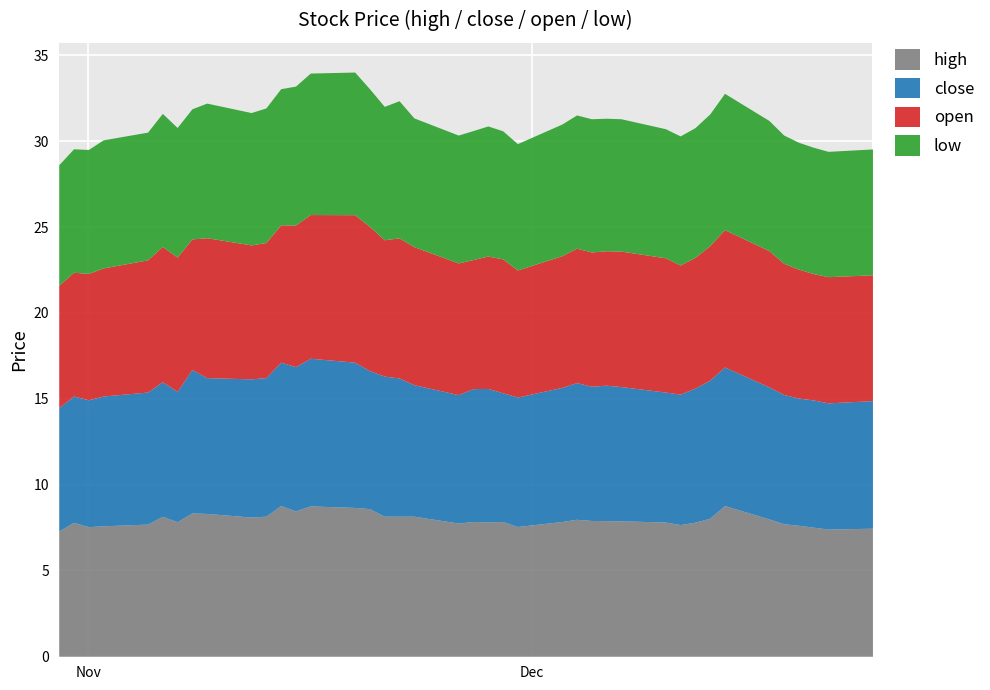

The value of open at 37 is 7.4. True or false?

True